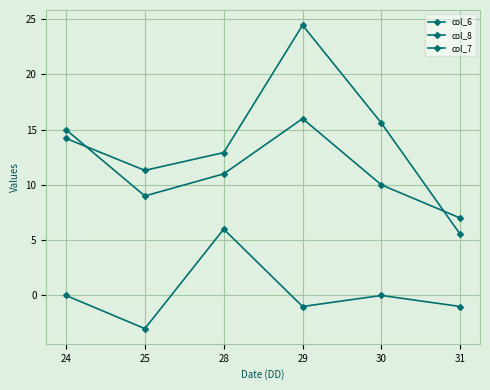

At which label does col_7 reach its peak?

28